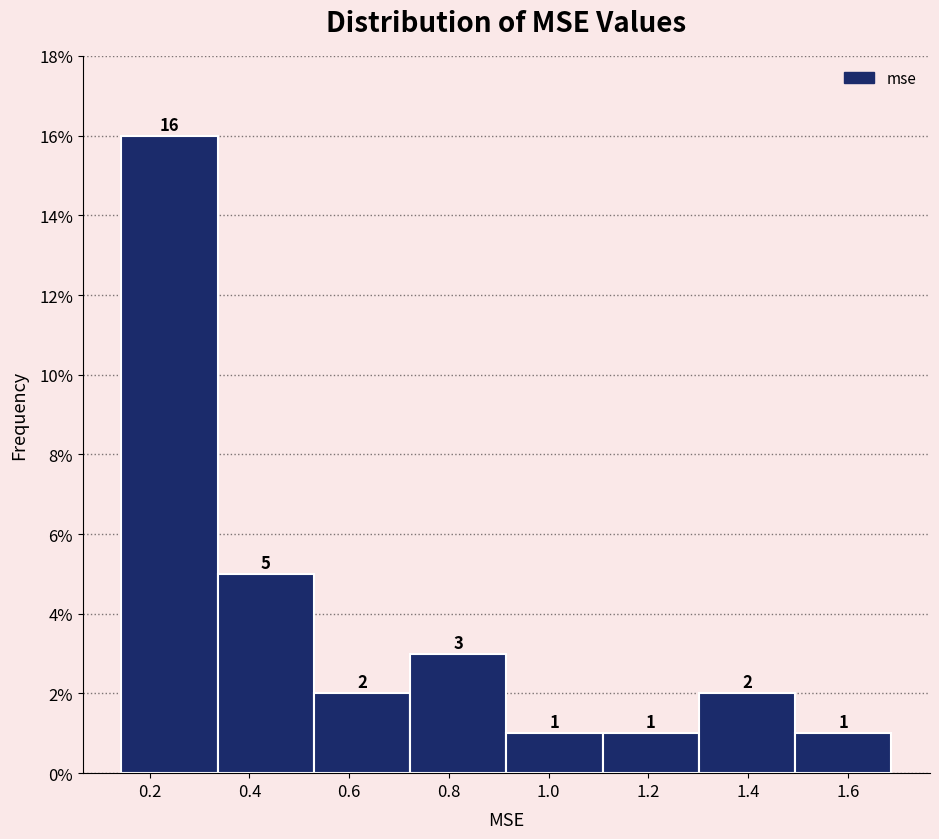

What is the height of the bar covering 1.50 to 1.68 on the x-axis? The bar edges are not printed on the chart, so give them approximately, as read against the axis.

1